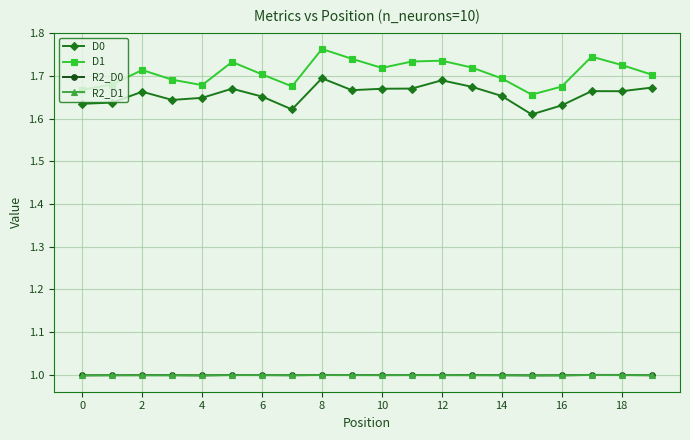

How many series are shown in this chart?

4